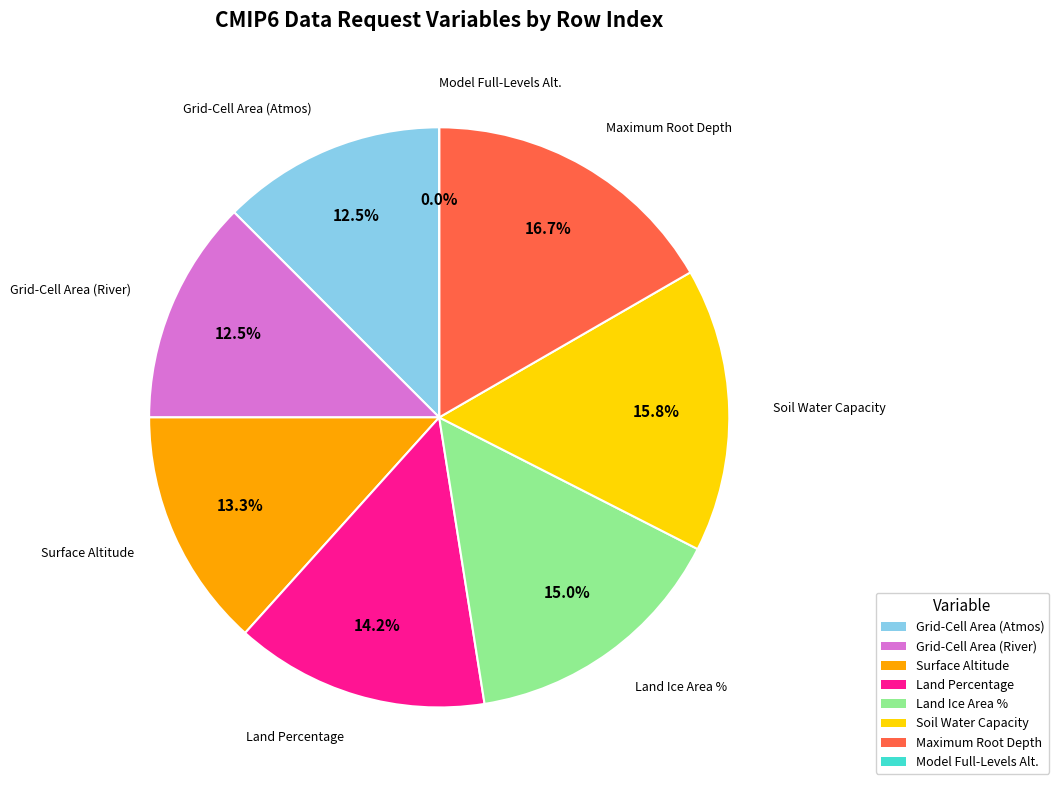

True or false: Grid-Cell Area for River Model Variables accounts for 24% of the total.

False